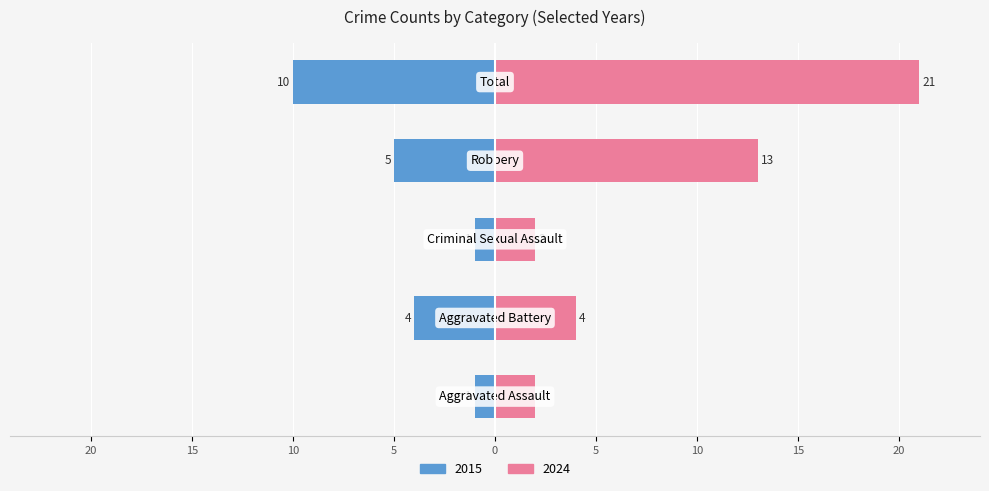

Reading left to right, what are all the values shown in this chart?

Left (older years): -1	-4	-1	-5	-10
Right (recent years): 2	4	2	13	21